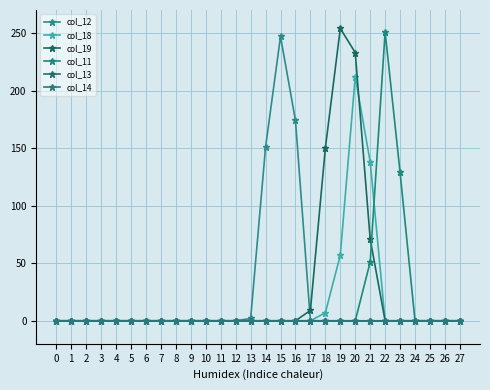

At which label does col_18 reach its peak?

20